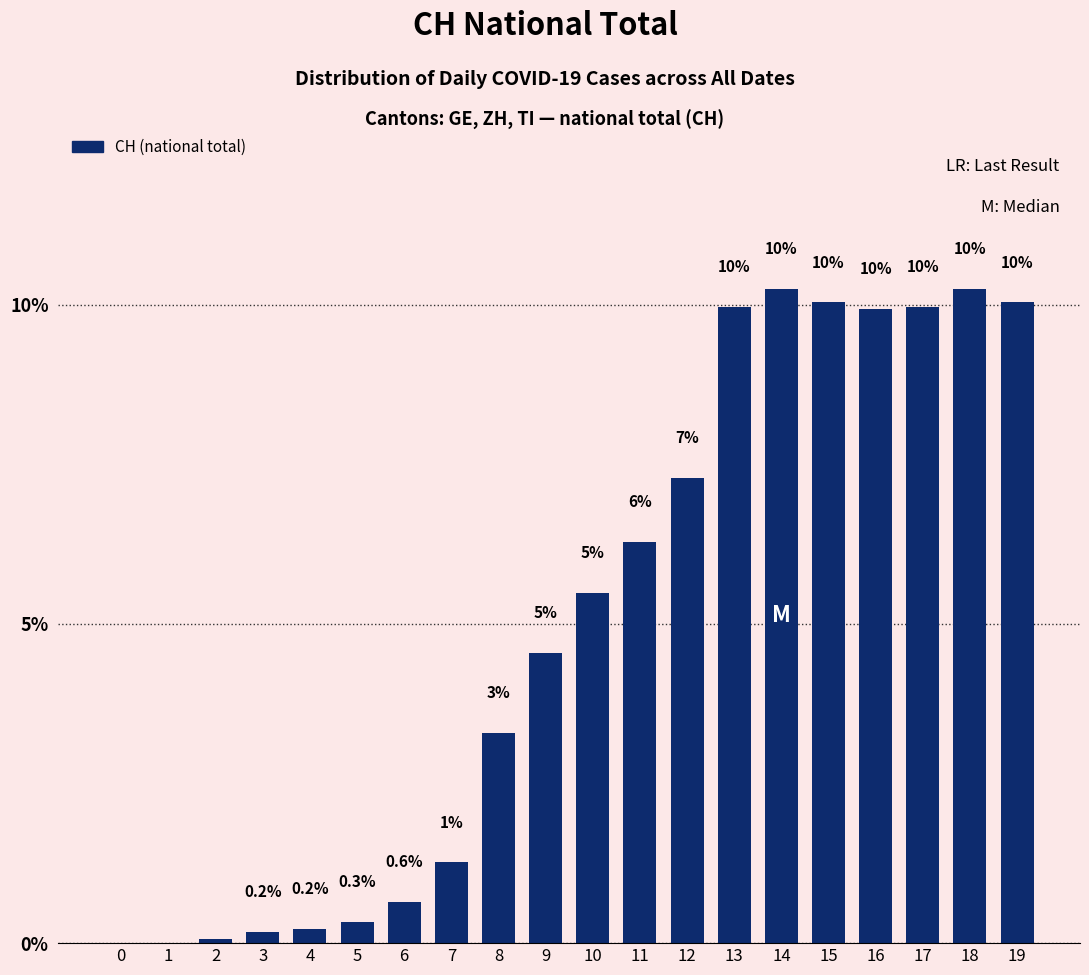

What is the difference between the values at 10 and 0?

5.5